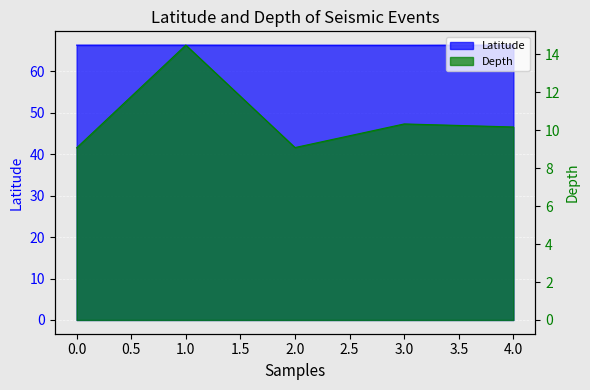

True or false: depth and lat intersect in this chart.

False